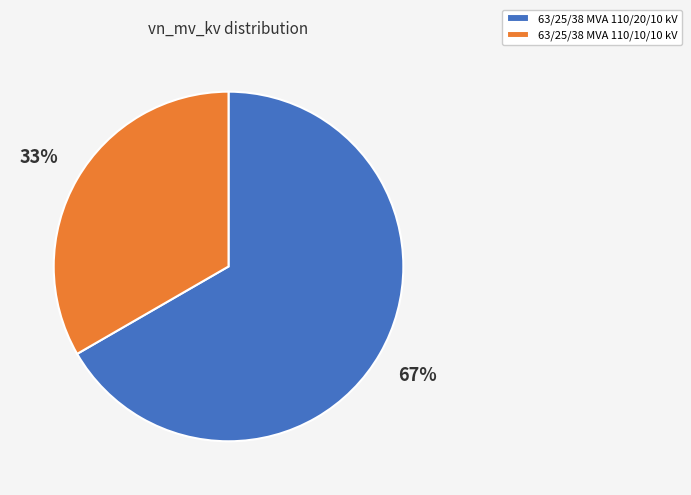

Does 63/25/38 MVA 110/20/10 kV represent more than half of the total?

Yes